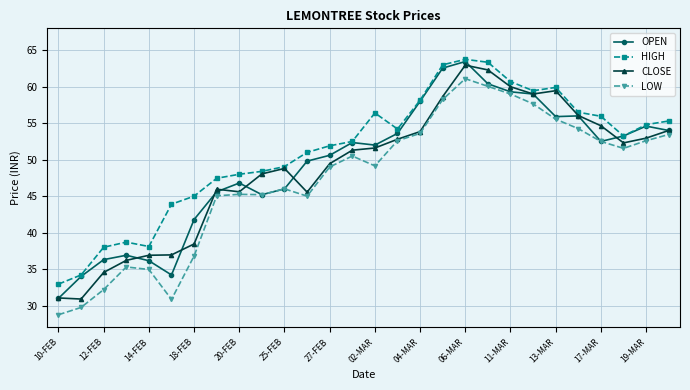

What is the maximum value shown in the chart?

63.8